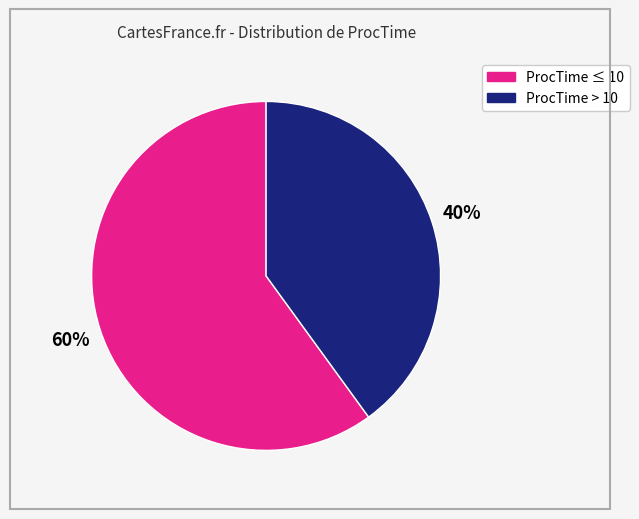

To the nearest percent, what is the difference between the largest and smallest slice percentages?

20%